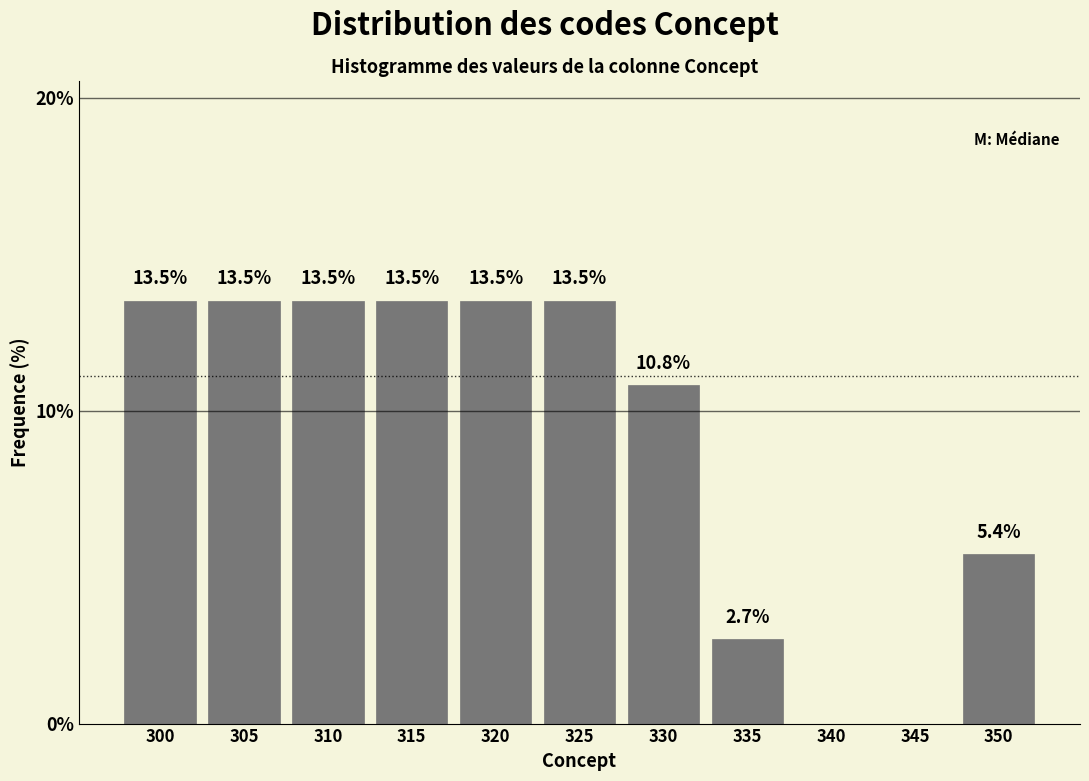

Reading right to left, what are all the values shown in this chart?

350=5.4	345=0.0	340=0.0	335=2.7	330=10.8	325=13.5	320=13.5	315=13.5	310=13.5	305=13.5	300=13.5